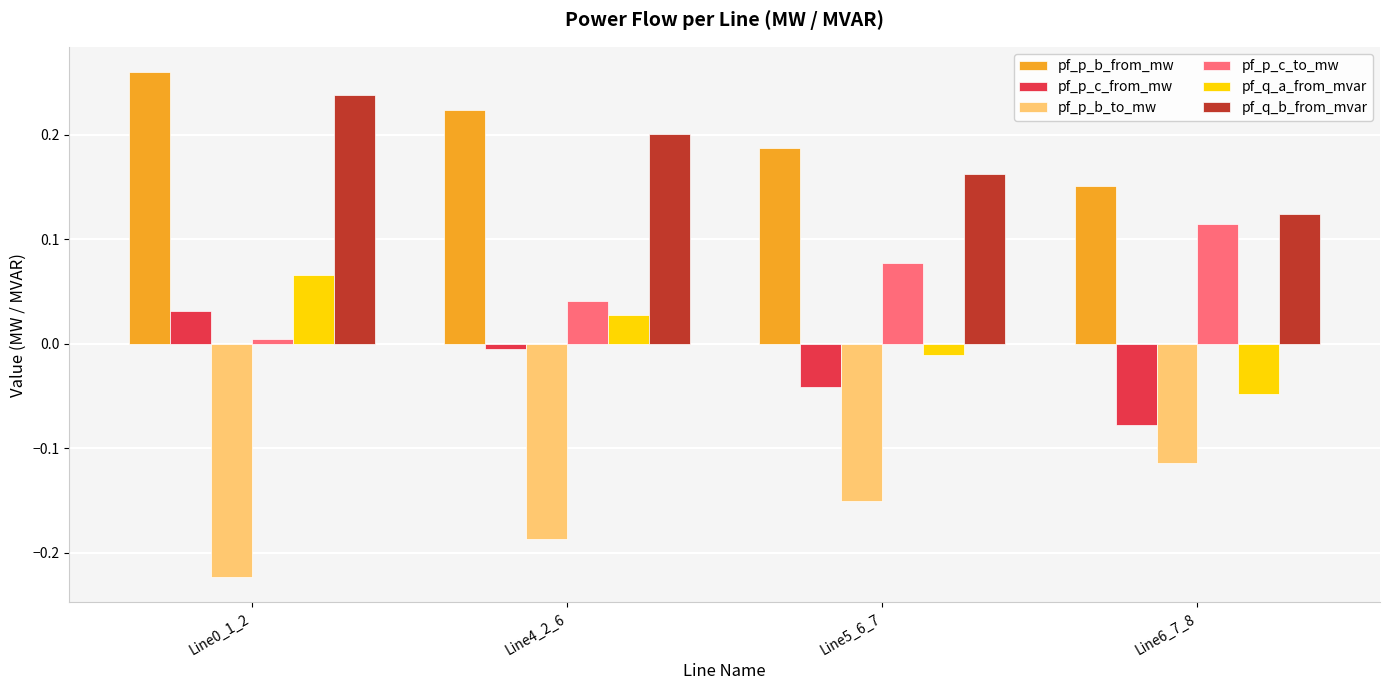

Which series has the largest total across all categories?

pf_p_b_from_mw